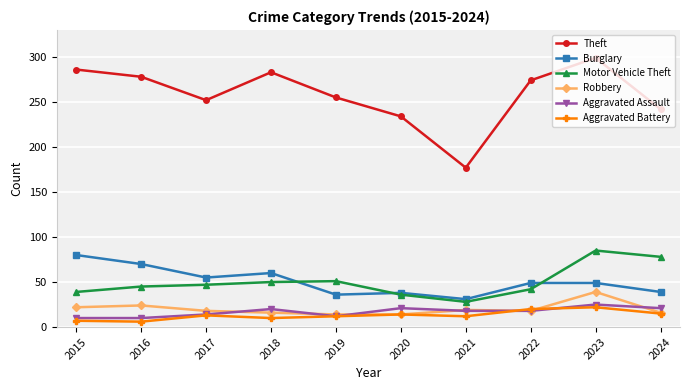

True or false: Burglary has more than 0 points higher than both neighbors.

True